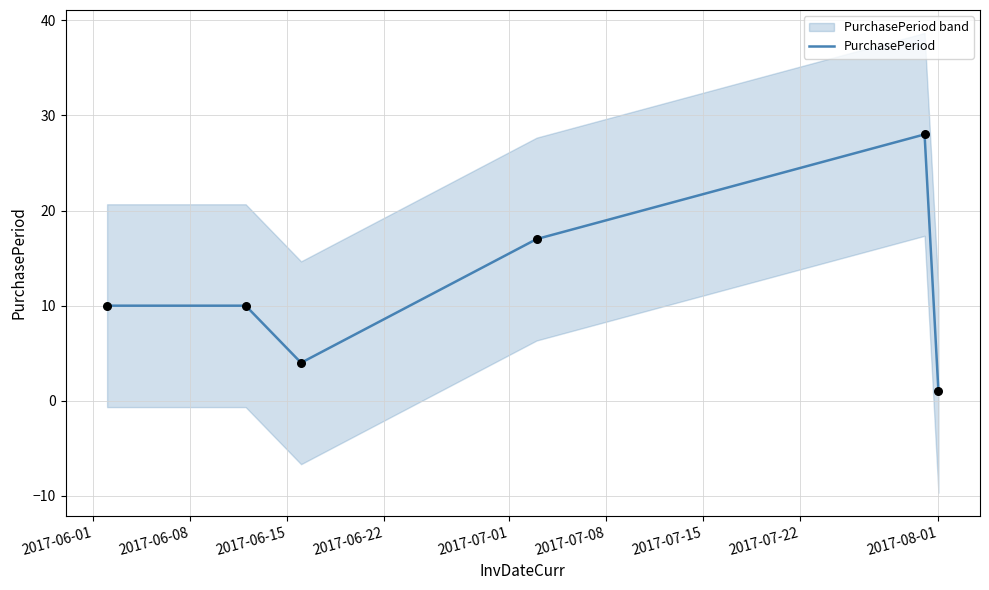

What is the highest value of the PurchasePeriod series?

28